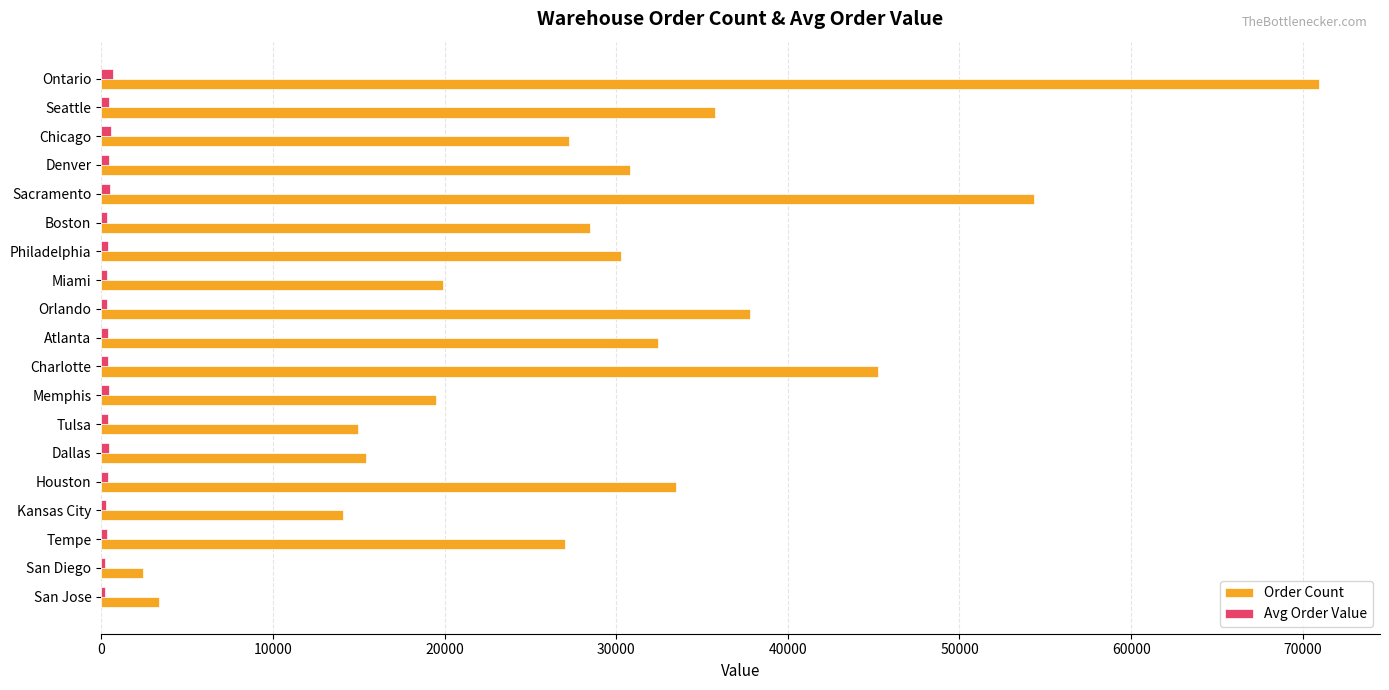

Which series changed the most between Orlando and Tulsa?

Order Count